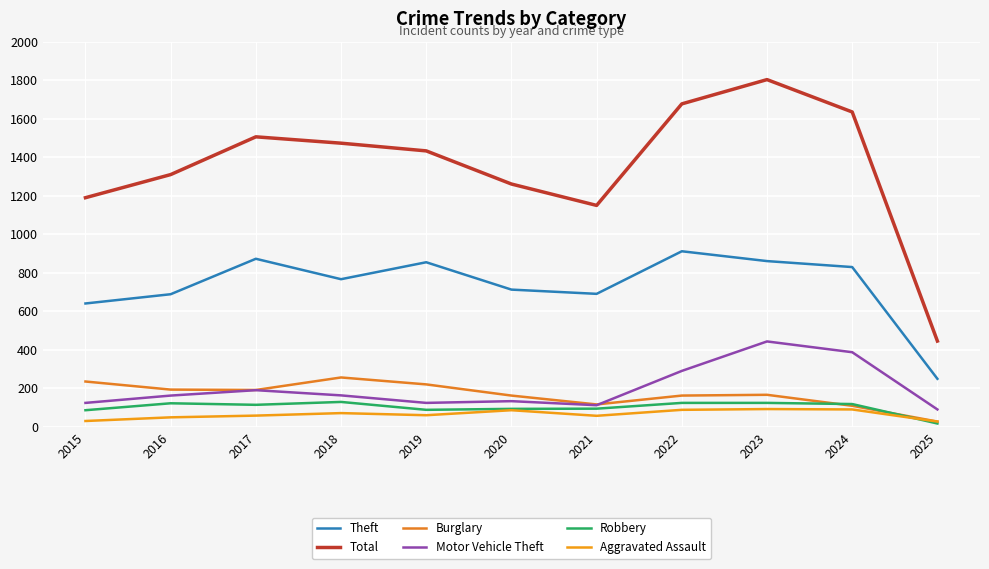

Is it true that Burglary equals 110 at 2024?

True